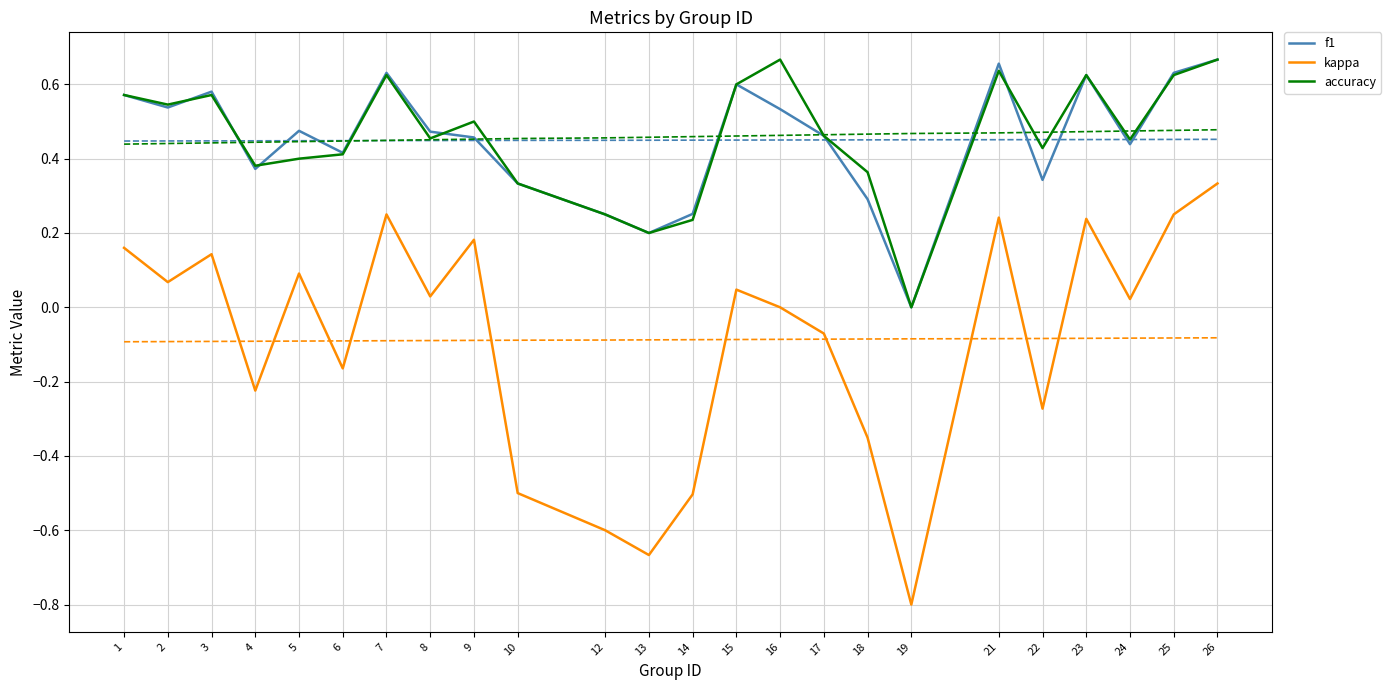

How many values in the kappa series are below 0?

10